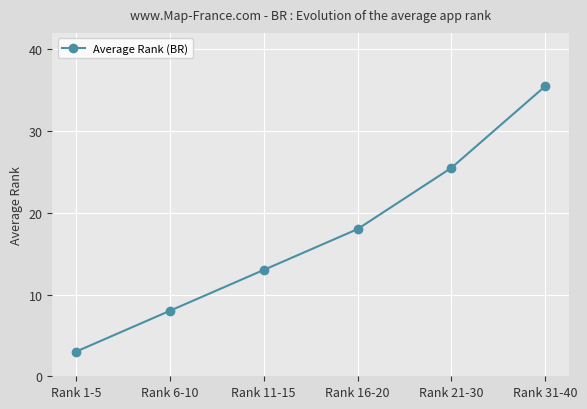

The value at Rank 6-10 is 2.7. True or false?

False